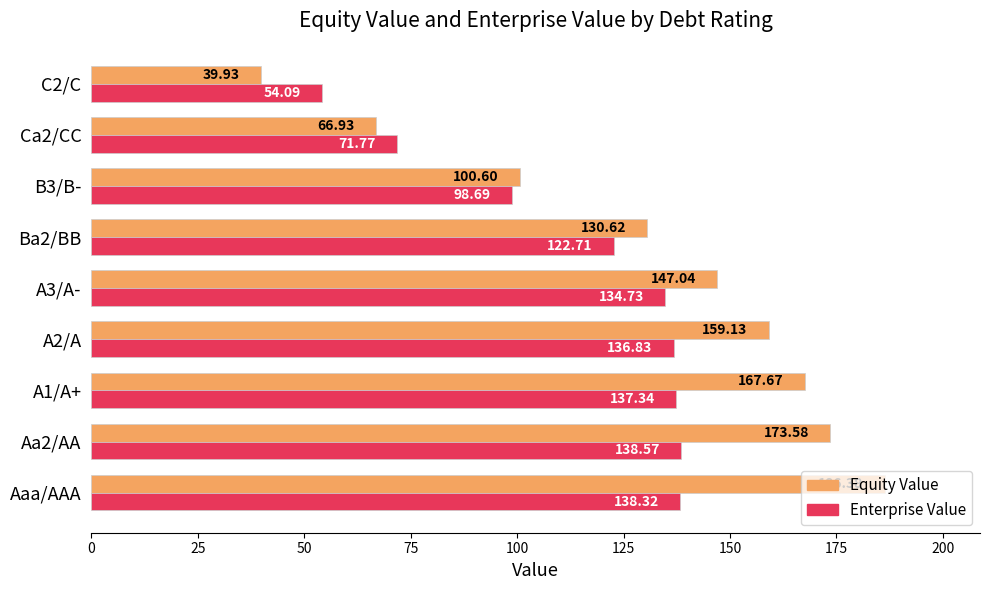

Which series has the largest range (max minus min)?

Equity Value